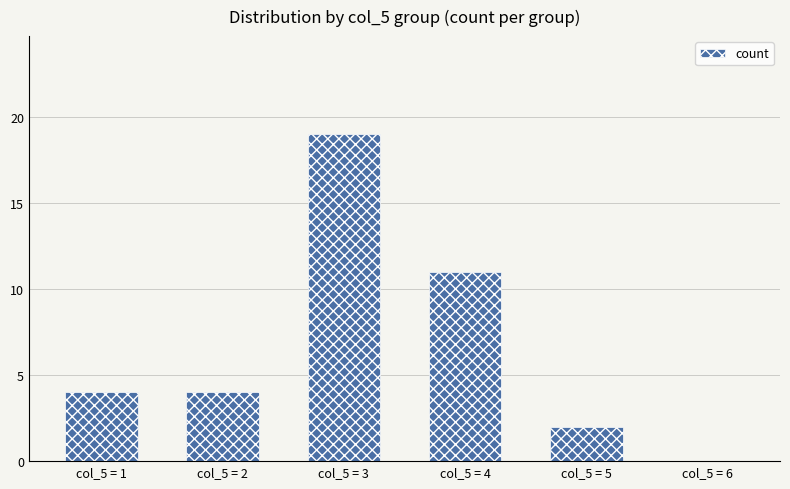

Reading left to right, extract all data points from this chart.

col_5 = 1=4	col_5 = 2=4	col_5 = 3=19	col_5 = 4=11	col_5 = 5=2	col_5 = 6=0